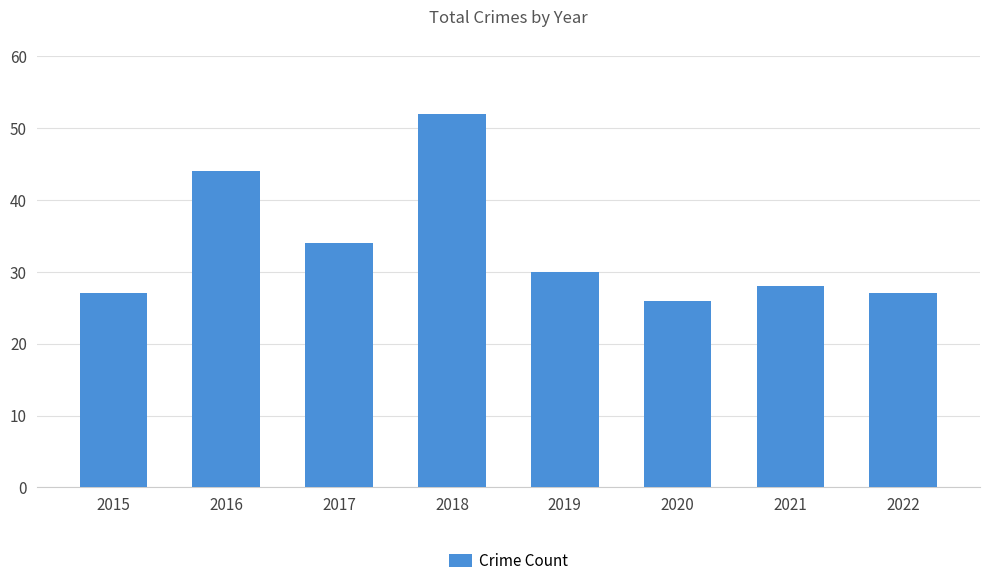

The chart shows a value of 56 at 2017. True or false?

False